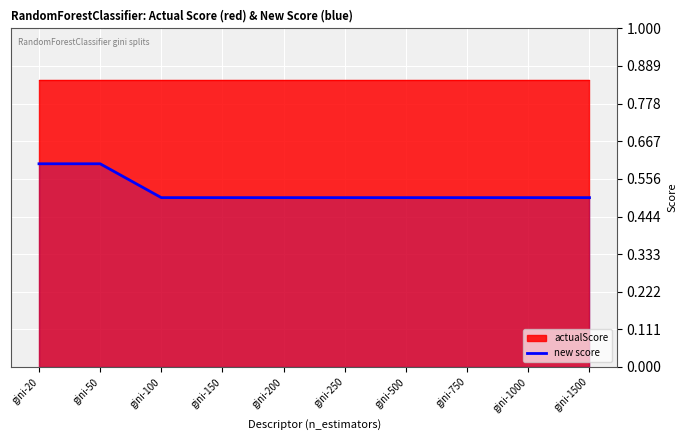

The value at gini-250 is 0.5. True or false?

True